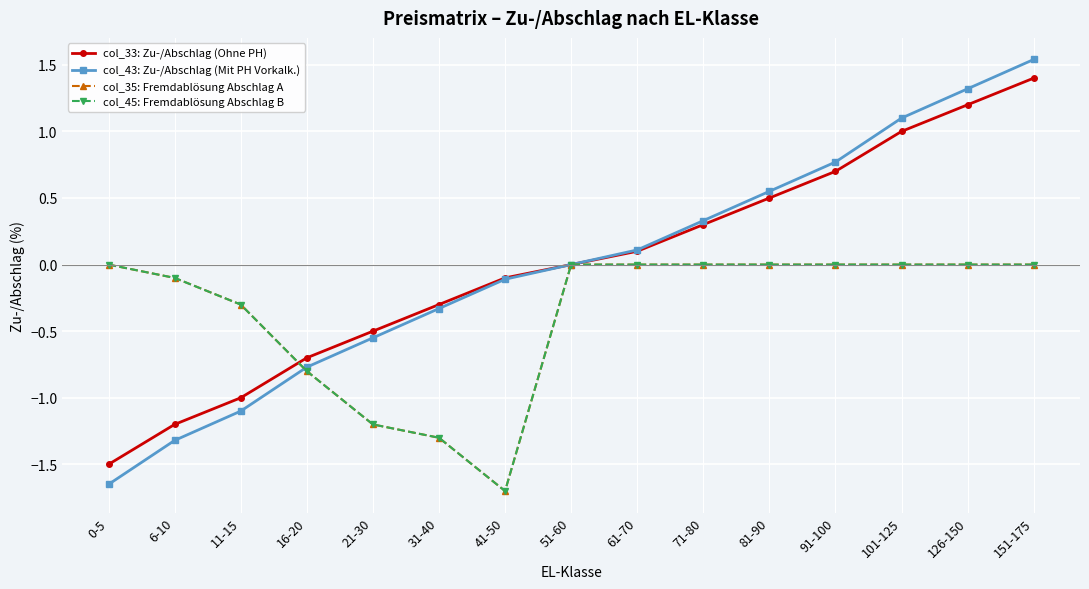

Where is col_33: Zu-/Abschlag (Ohne PH) nearest to the value 0?

51-60